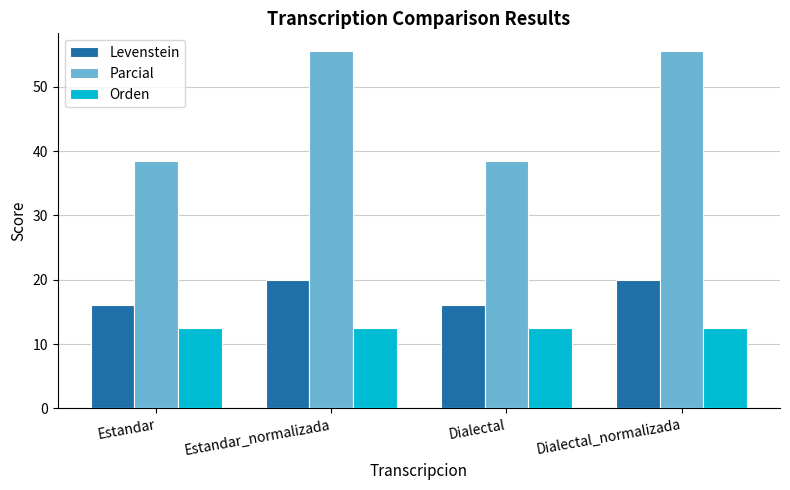

What is the greatest value displayed?

55.6